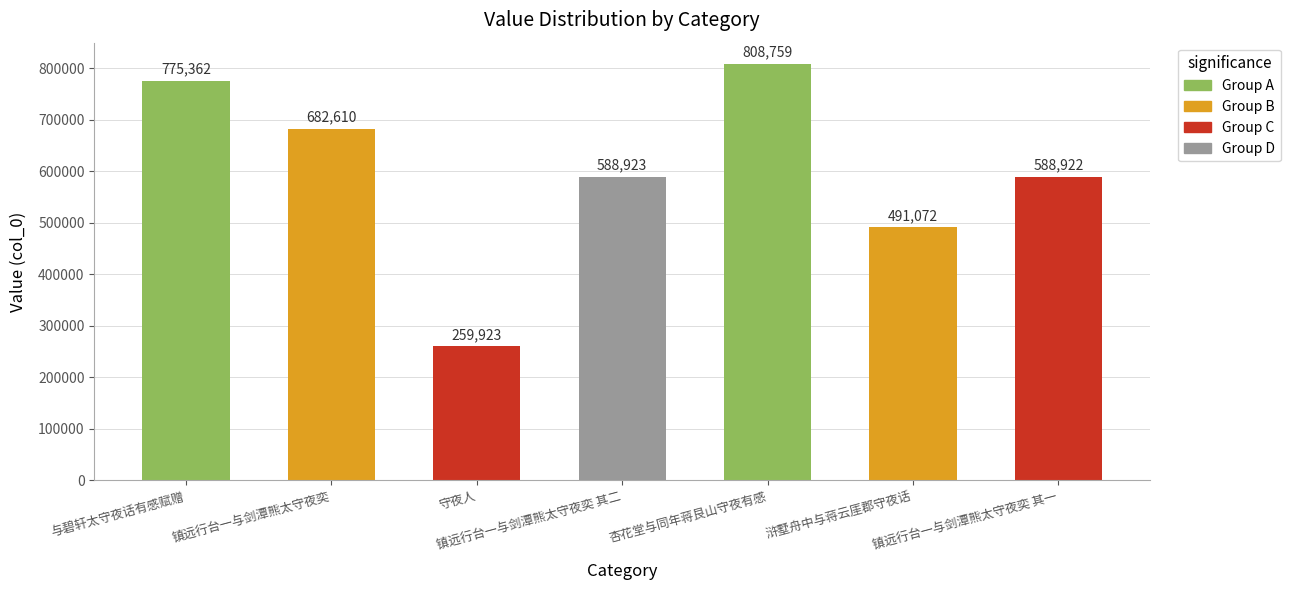

List the labels in order of value, smallest first.

守夜人, 浒墅舟中与蒋云厓郡守夜话, 镇远行台一与剑潭熊太守夜奕 其一, 镇远行台一与剑潭熊太守夜奕 其二, 镇远行台一与剑潭熊太守夜奕, 与碧轩太守夜话有感赋赠, 杏花堂与同年蒋艮山守夜有感